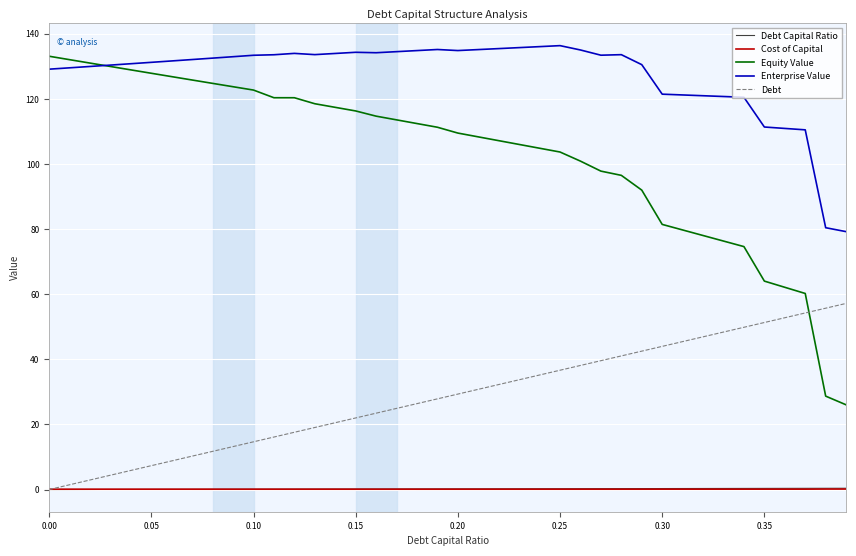

How many lines are shown in the chart?

5